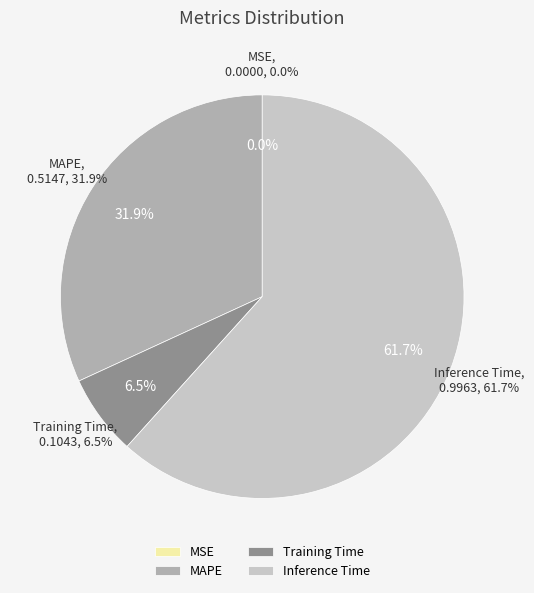

Is it true that Inference Time is 71% of the pie?

False